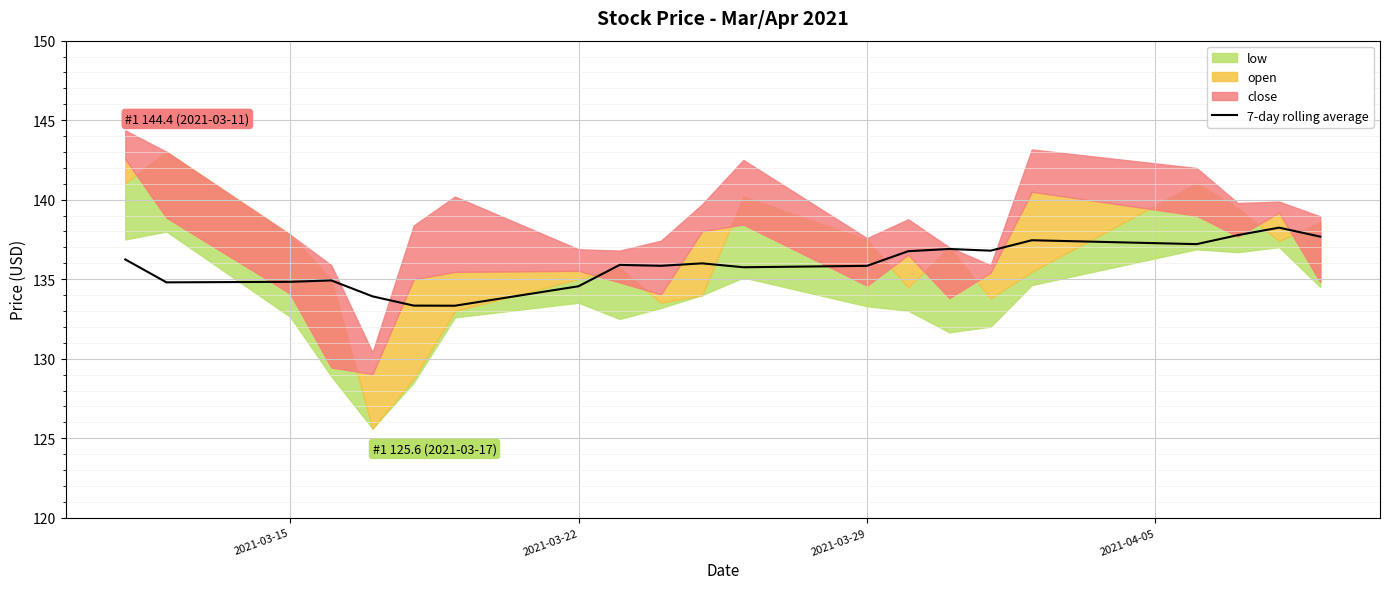

What is the highest value of the 7-day rolling average series?

138.2